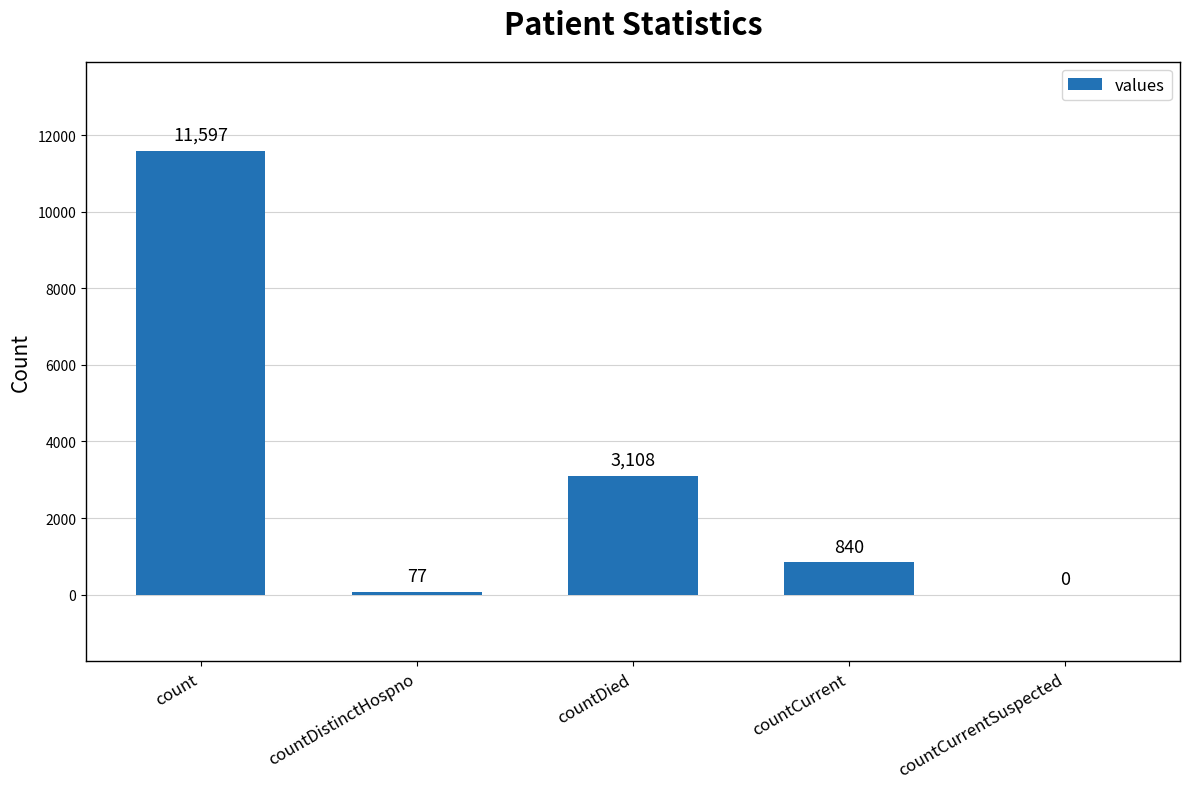

The value at countDied is 4346. True or false?

False